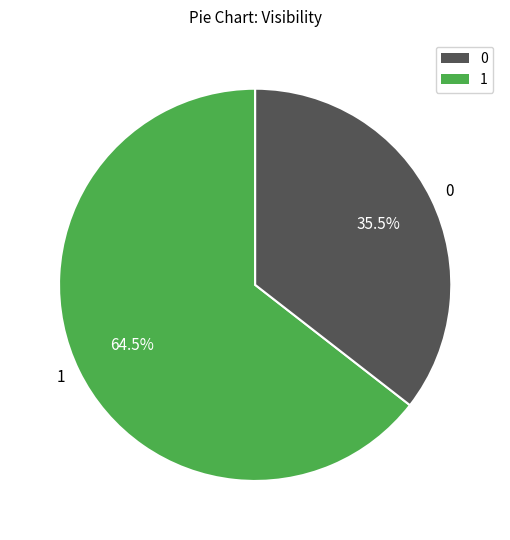

True or false: 0 accounts for 21% of the total.

False